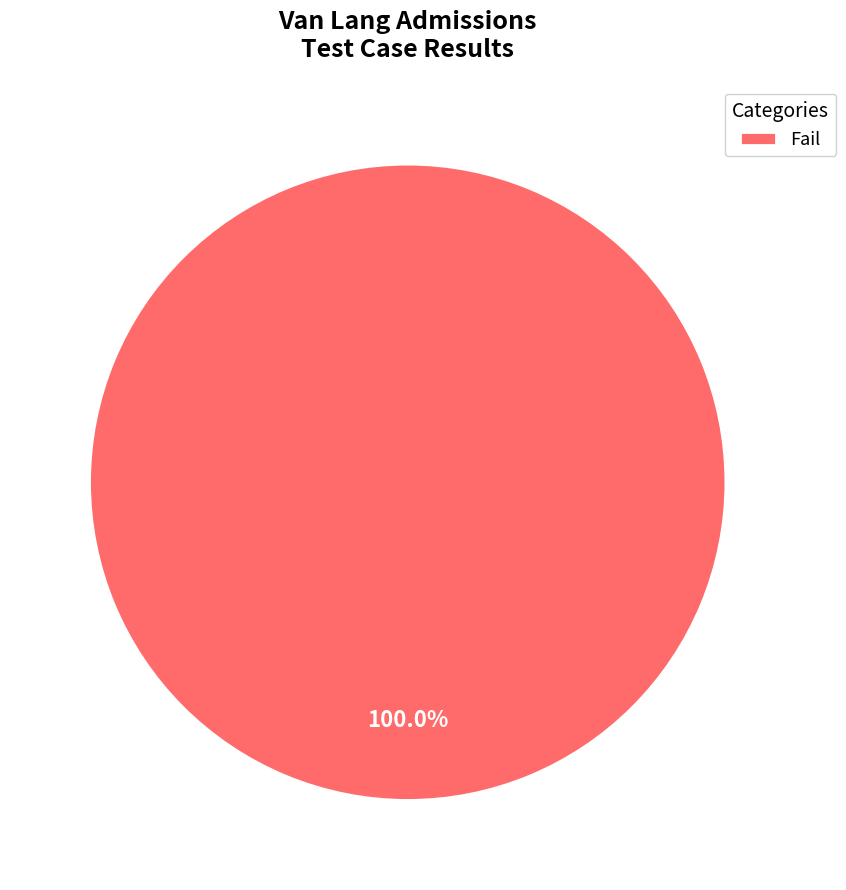

To the nearest percent, what portion does Fail represent?

100%